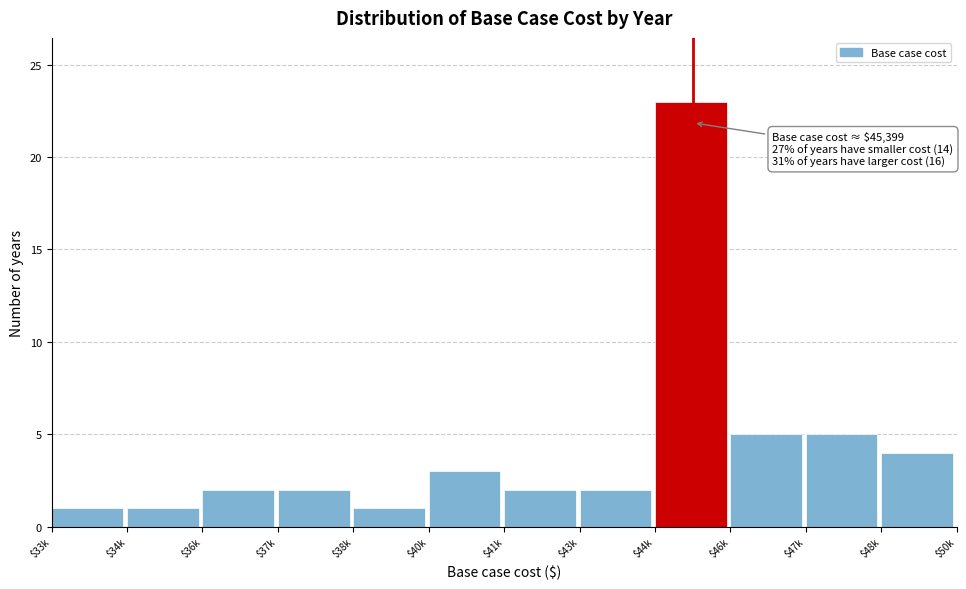

Reading left to right, what are all the values shown in this chart?

1	1	2	2	1	3	2	2	23	5	5	4